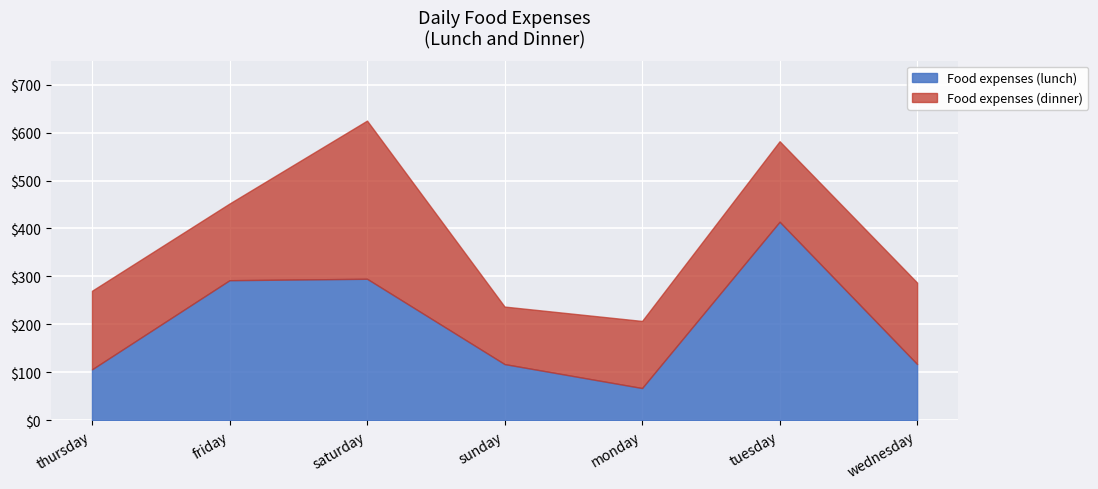

At which label does Food expenses (lunch) first exceed 117?

friday